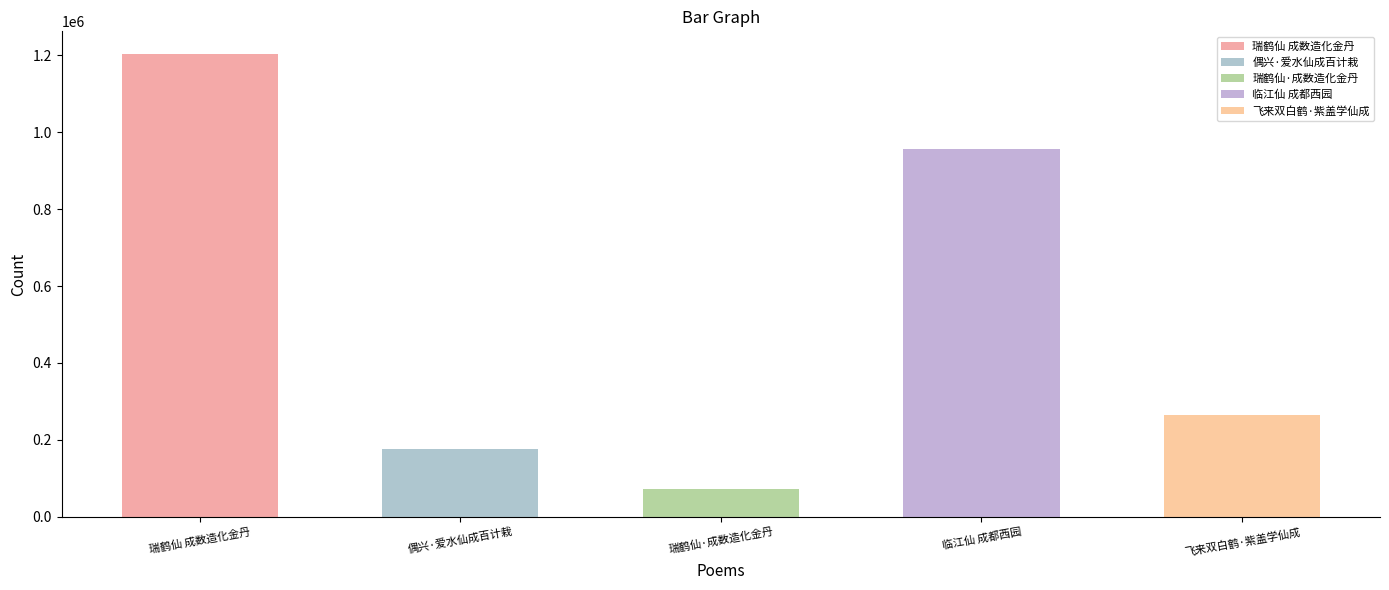

What is the sum of the values at 瑞鹤仙 成数造化金丹 and 飞来双白鹤·紫盖学仙成?

1467813